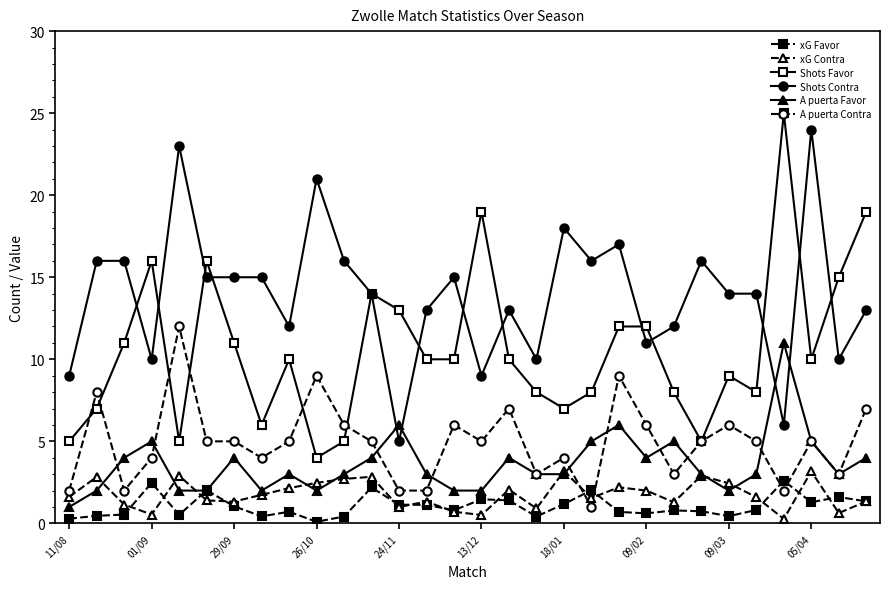

Which series has the largest total across all categories?

Shots Contra